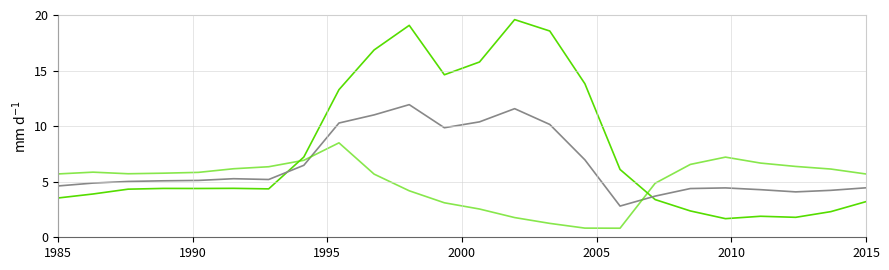

How many lines are shown in the chart?

3